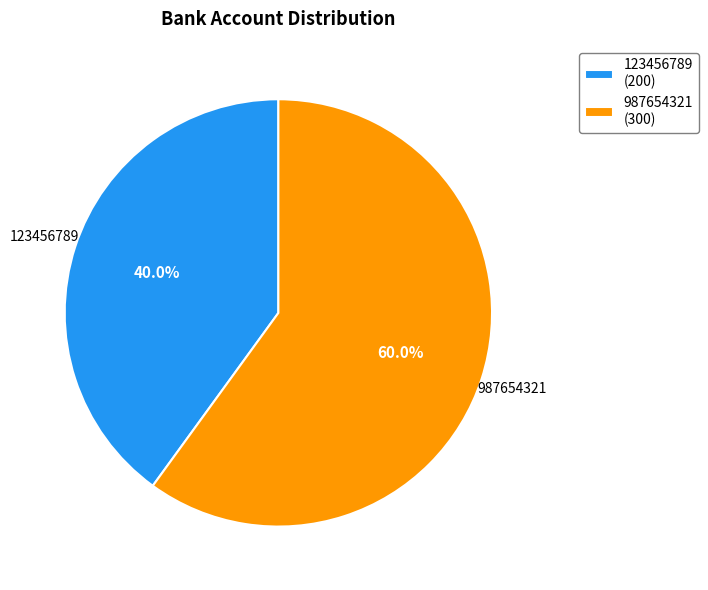

Does any single category account for the majority?

Yes